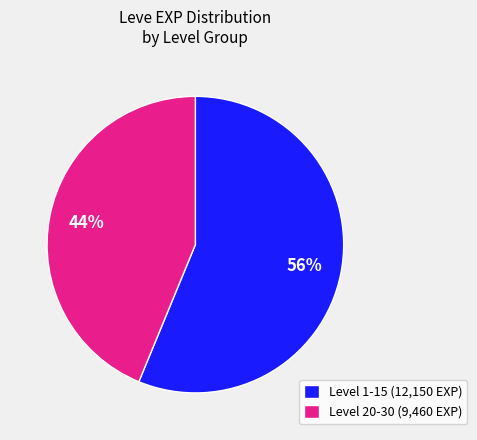

Between Level 20-30 (9,460 EXP) and Level 1-15 (12,150 EXP), which is larger?

Level 1-15 (12,150 EXP)